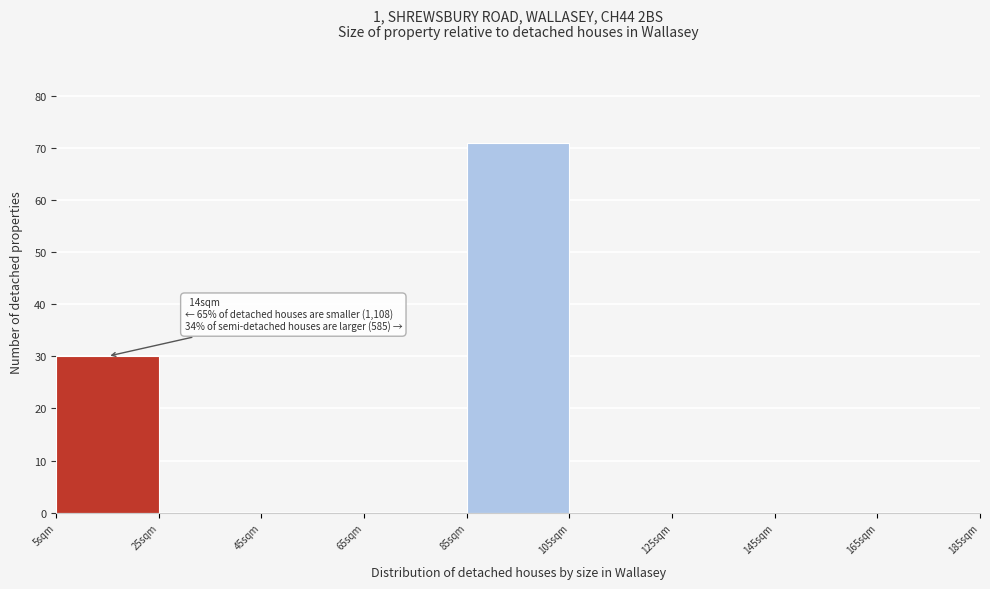

Over which range of the x-axis is the bar tallest?

85 to 105